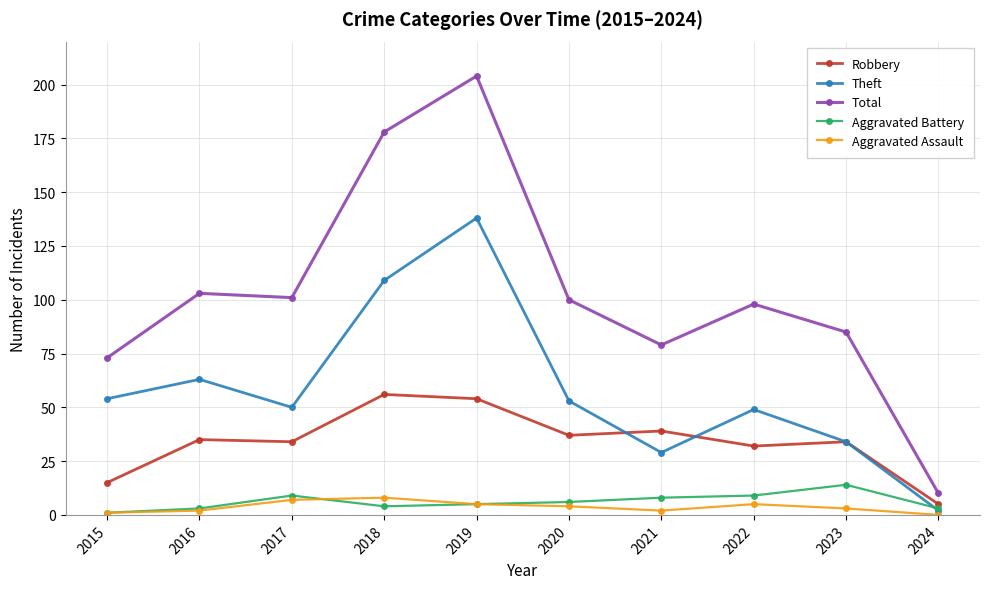

At which category does Theft reach its first local peak?

2016